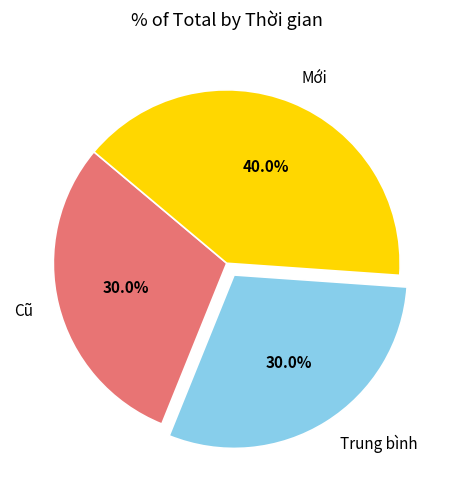

The Cũ slice represents 18% of the pie. True or false?

False